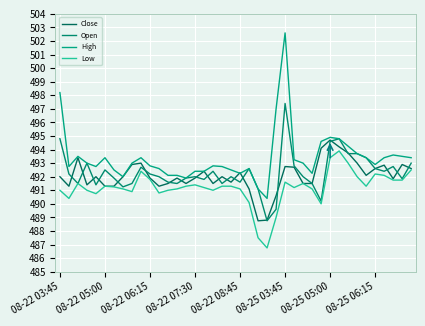

Which series has the largest total across all categories?

High